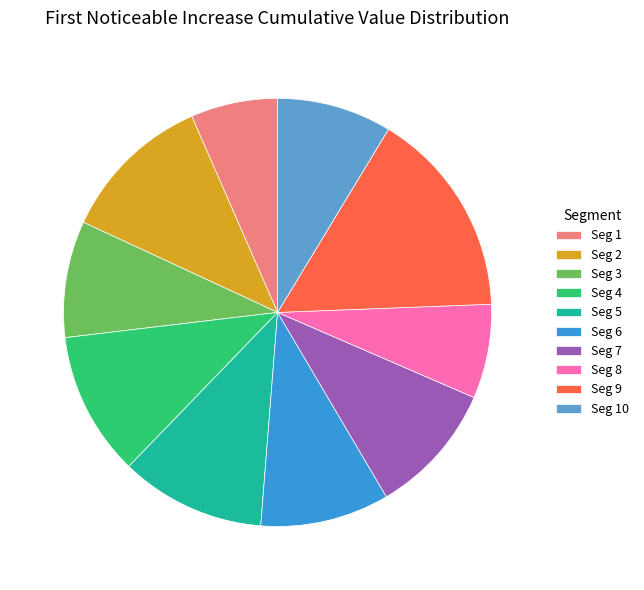

Do Seg 6 and Seg 10 together represent more than half of the pie?

No